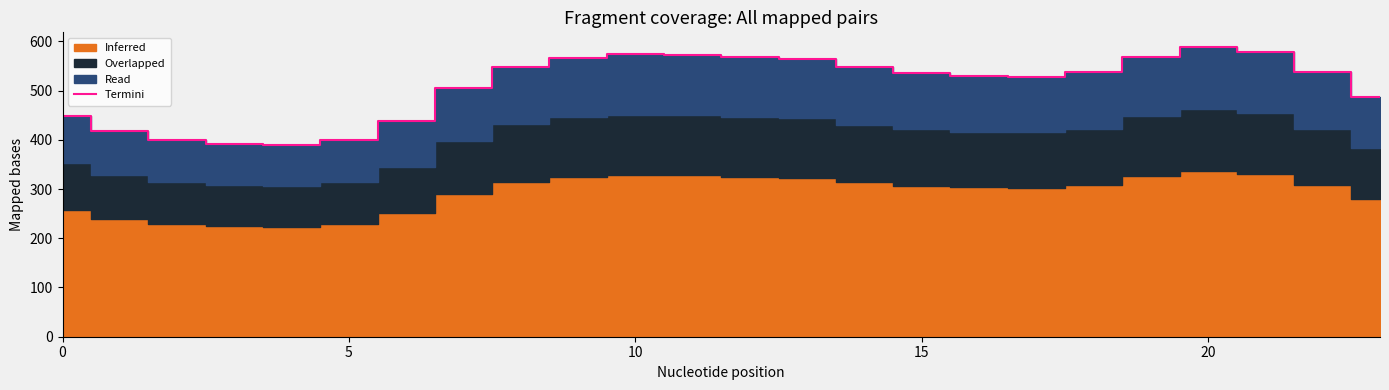

Does the chart display data point markers on the line(s)?

No